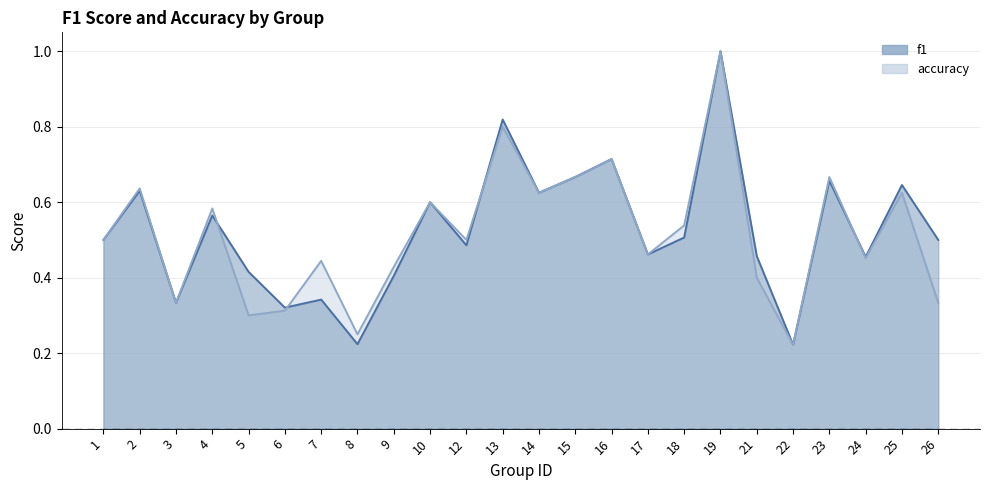

What is the greatest value displayed?

1.0